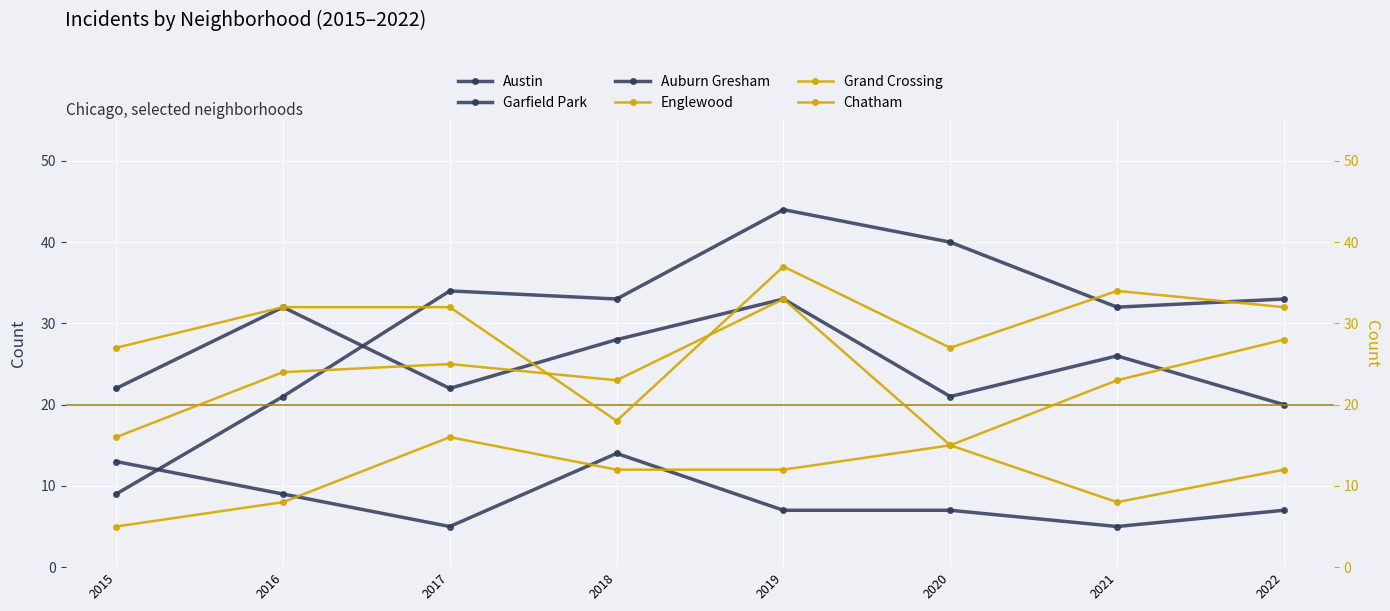

True or false: Chatham and Grand Crossing cross at least once.

False